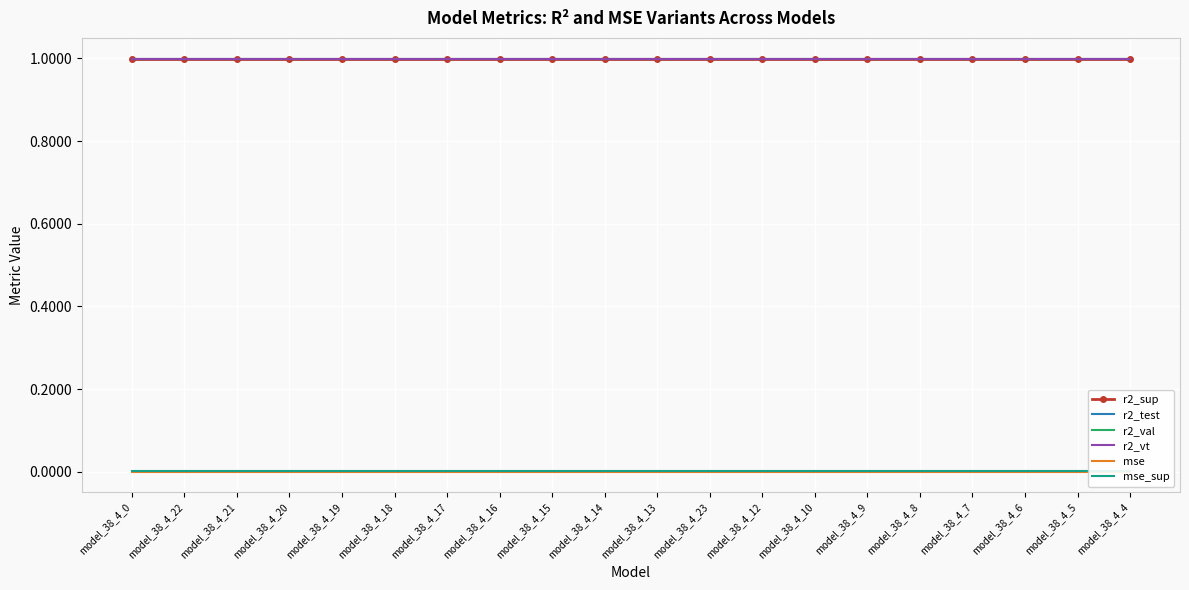

What is the sum of all r2_sup values?

20.0